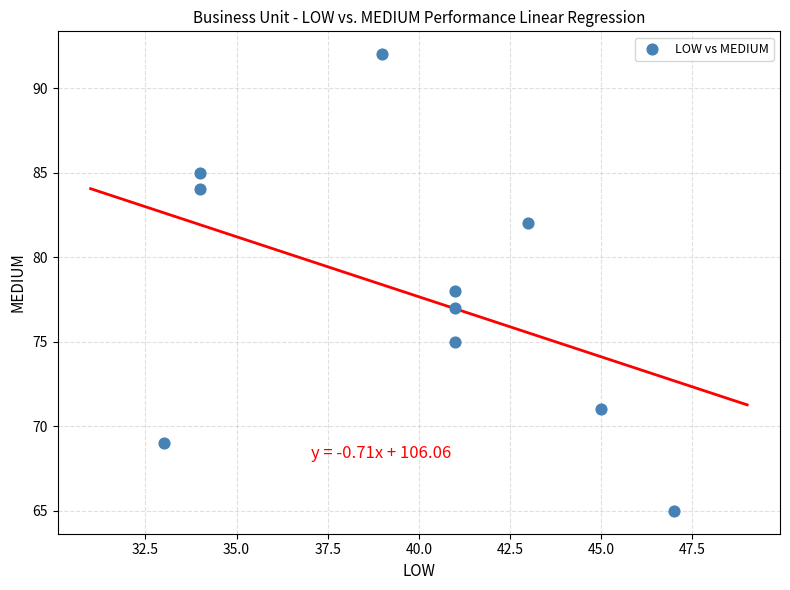

What is the average X value?

40